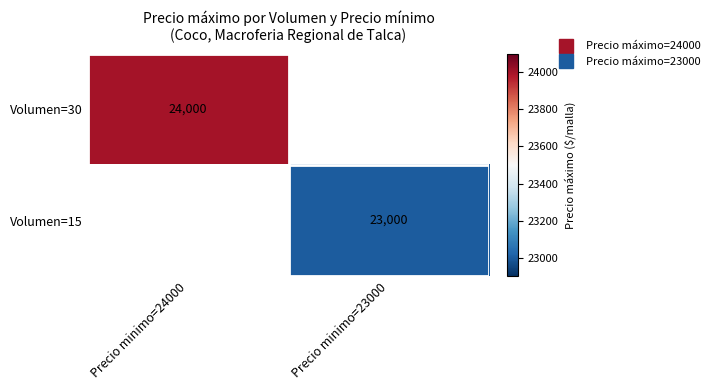

At which category does the chart reach its peak across all series?

Precio minimo=24000